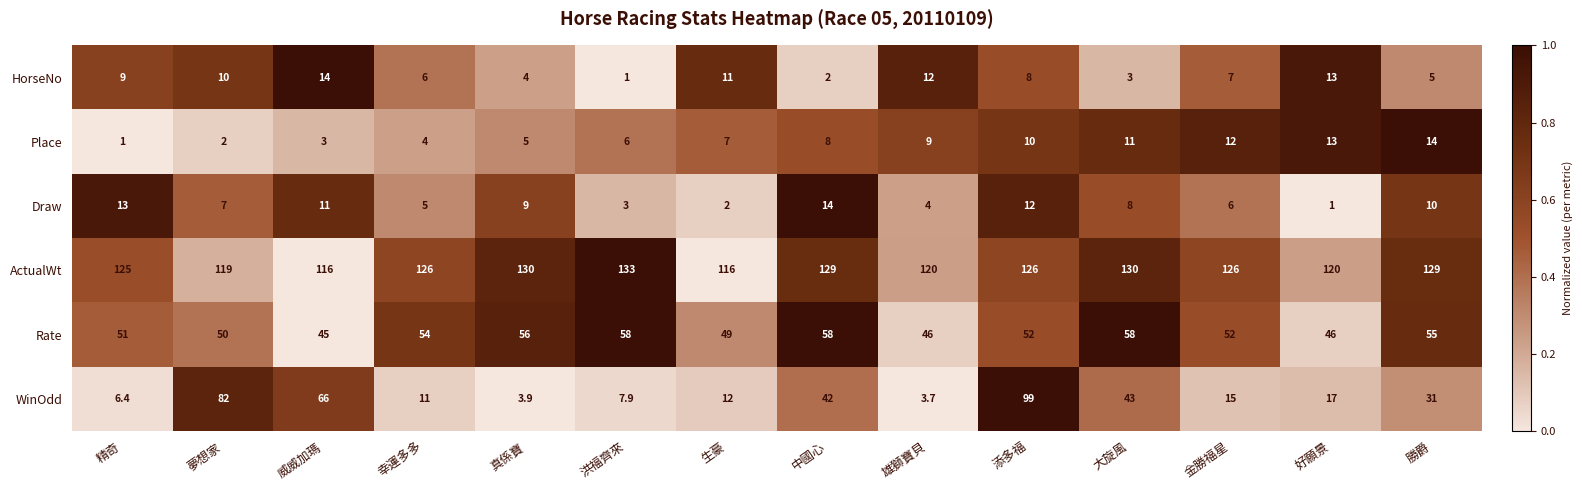

At which label does WinOdd first exceed 17?

夢想家